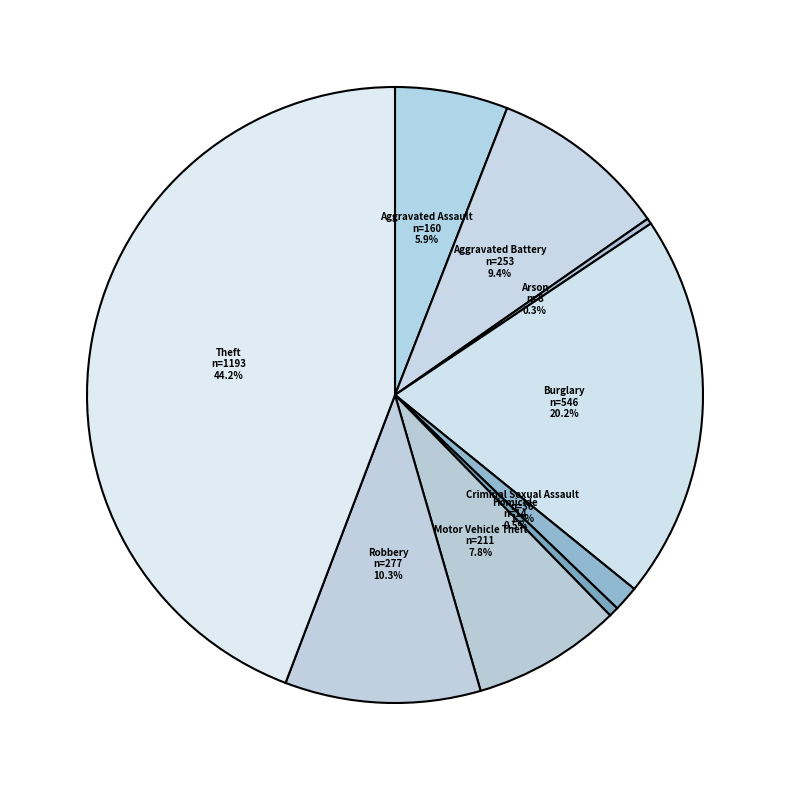

Is Motor Vehicle Theft the majority of the pie?

No